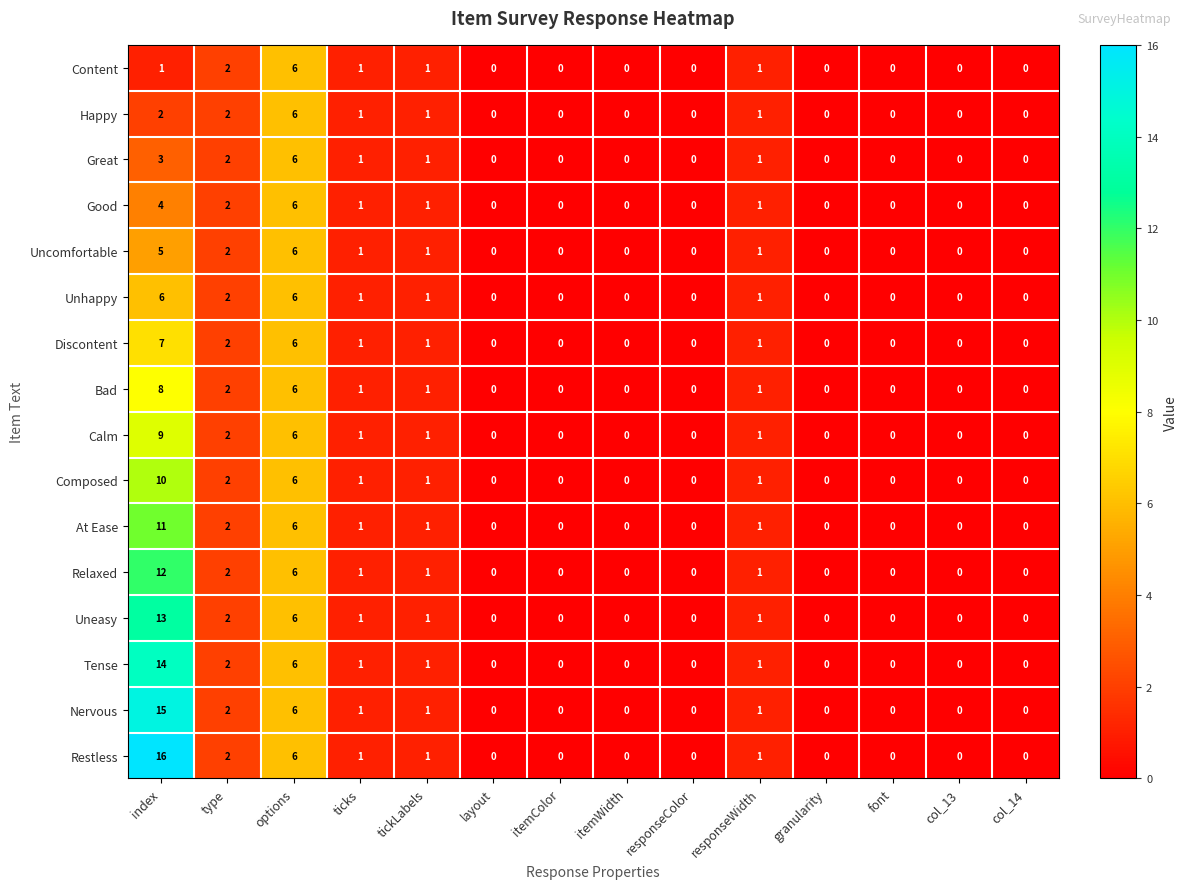

True or false: Composed has a value of 1 at ticks.

True